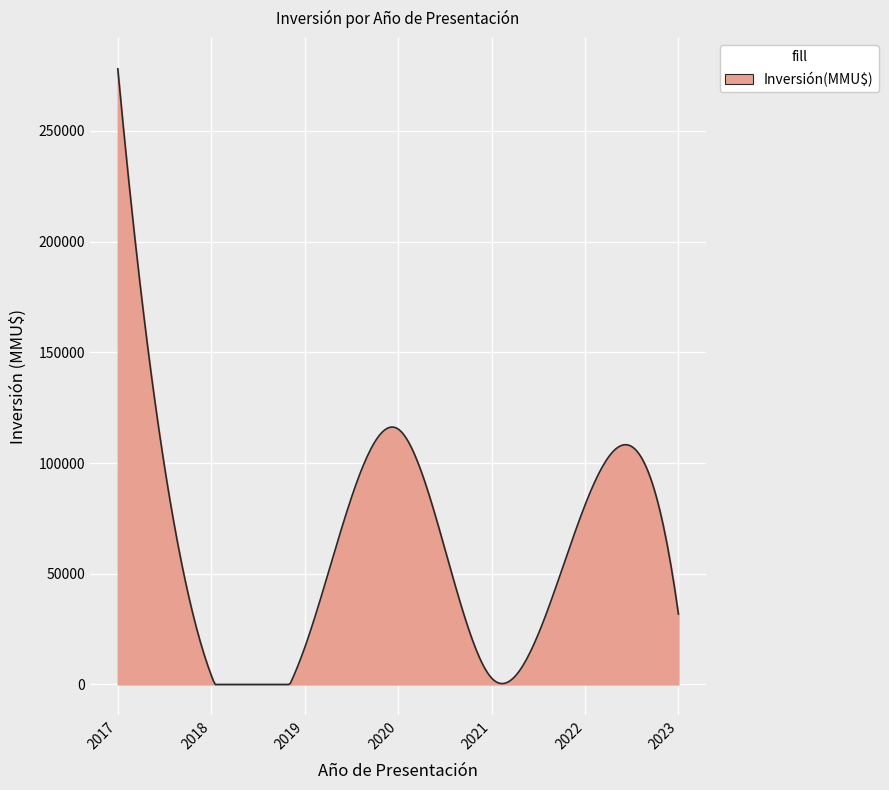

What is the greatest value displayed?

278070.0